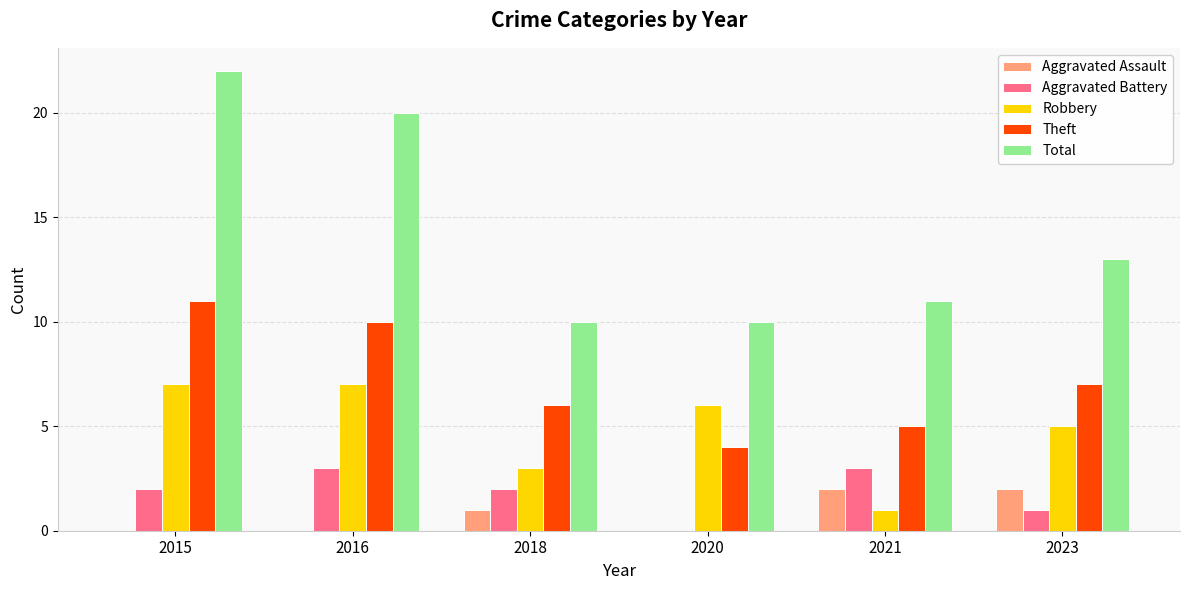

Which series has the largest total across all categories?

Total